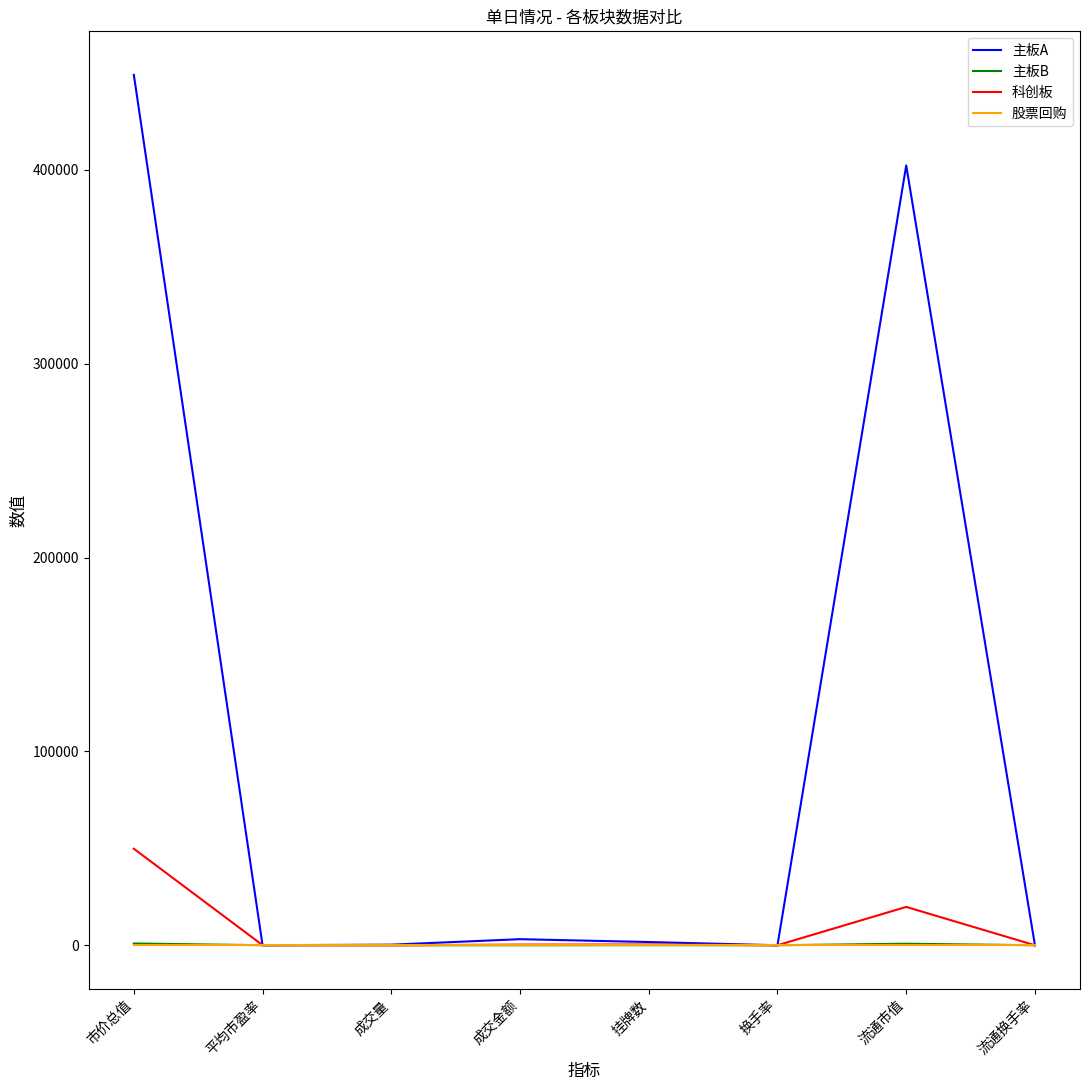

Which series has the largest range (max minus min)?

主板A